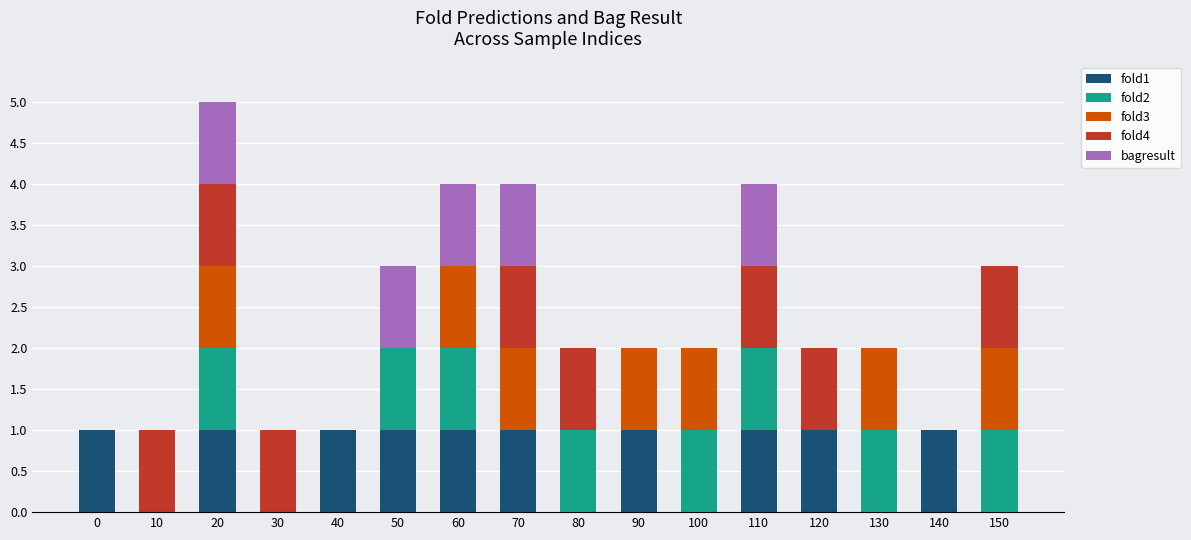

At which category is the sum across all series the highest?

20